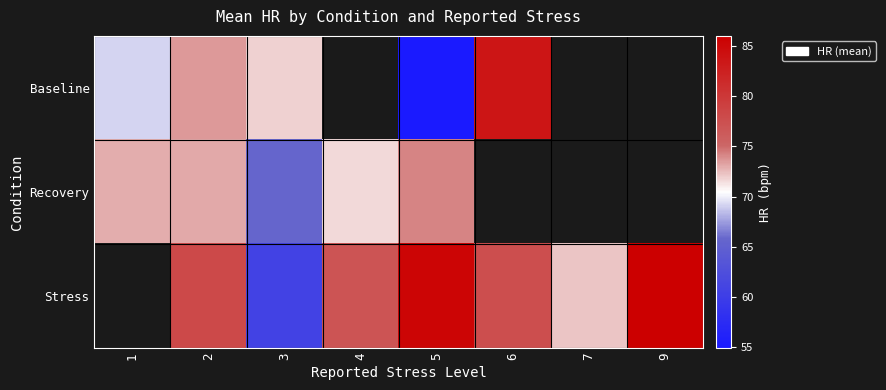

List the series in order of their peak value, highest first.

Baseline, Recovery, Stress